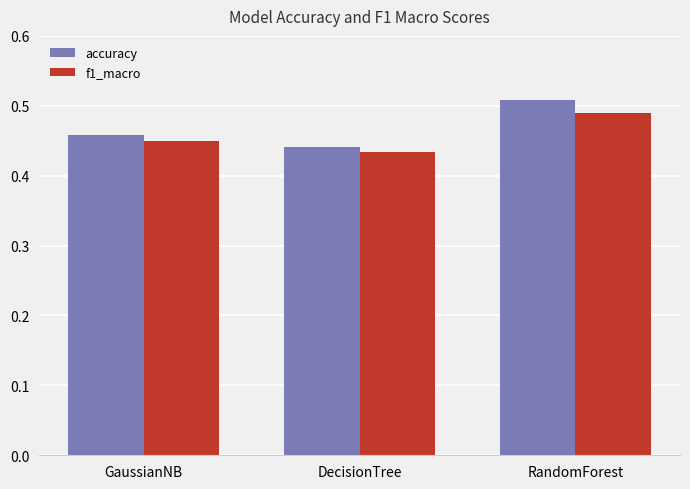

What are all the series names shown in the legend?

accuracy, f1_macro